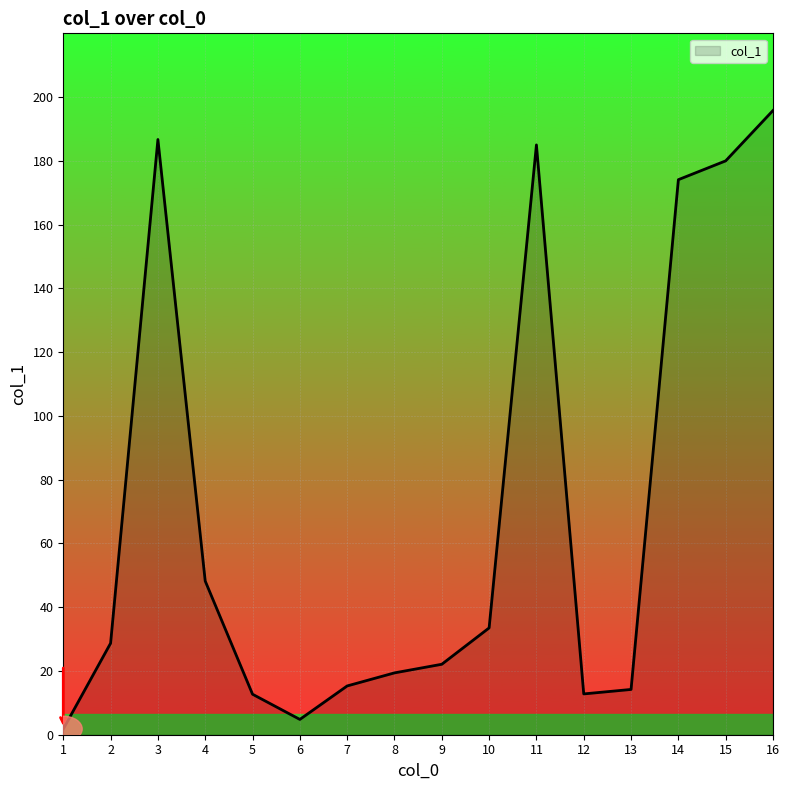

What is the maximum value shown in the chart?

195.8